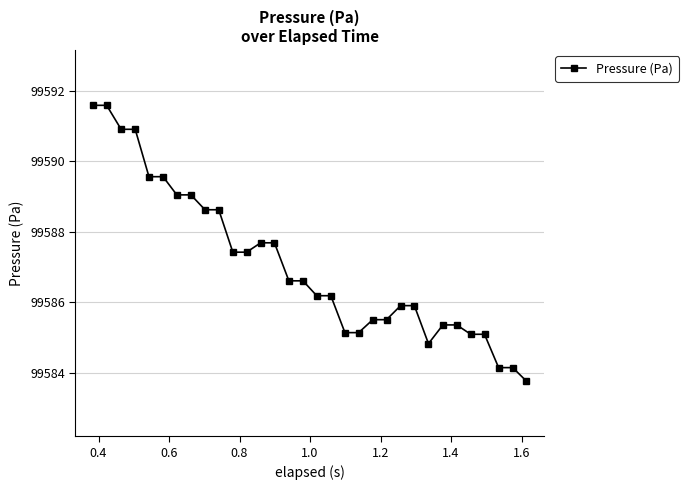

What is the sum of all values?

3186786.3